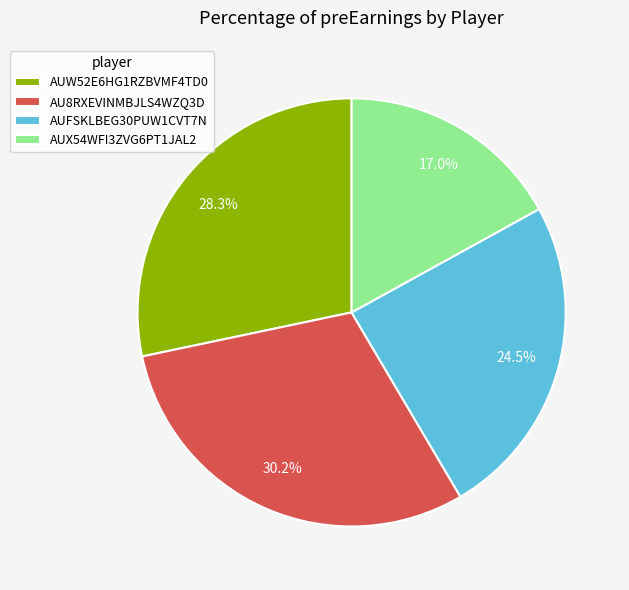

Which category has the biggest portion of the pie?

AU8RXEVINMBJLS4WZQ3D